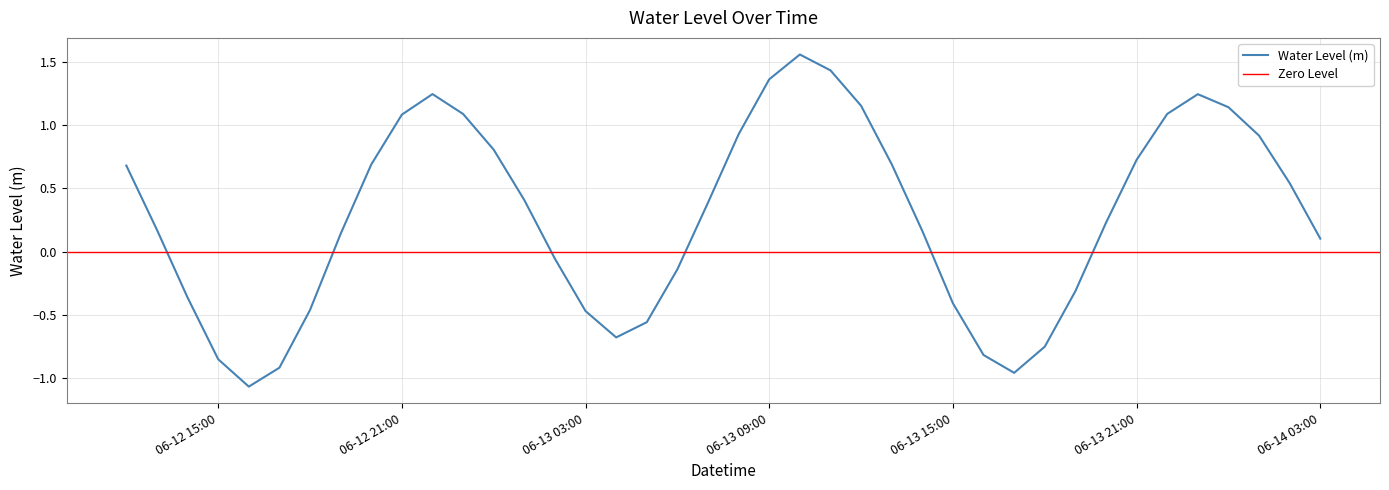

Read the value at 06-14 03:00.

0.1